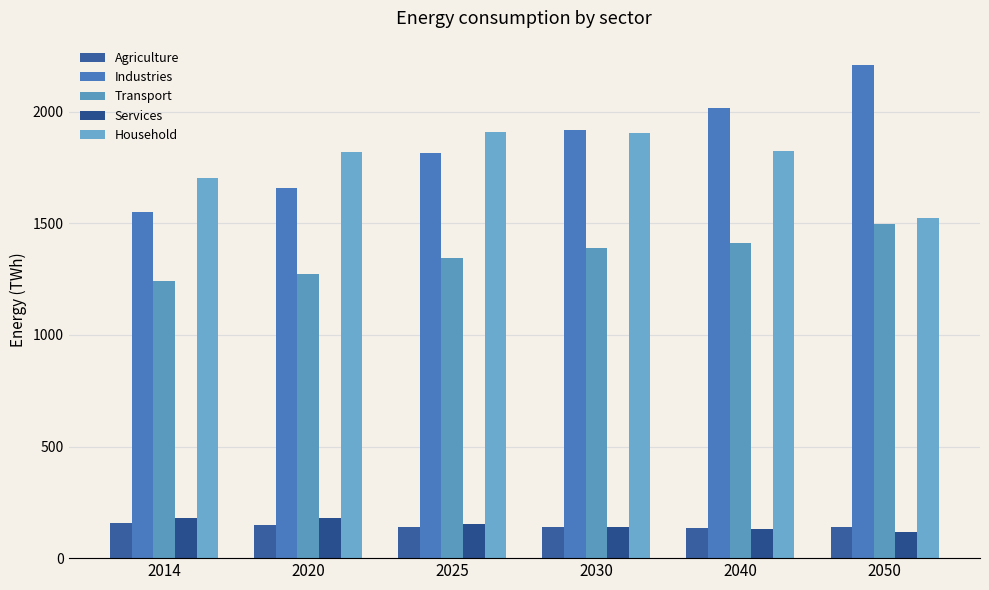

How many data points does each series have?

6